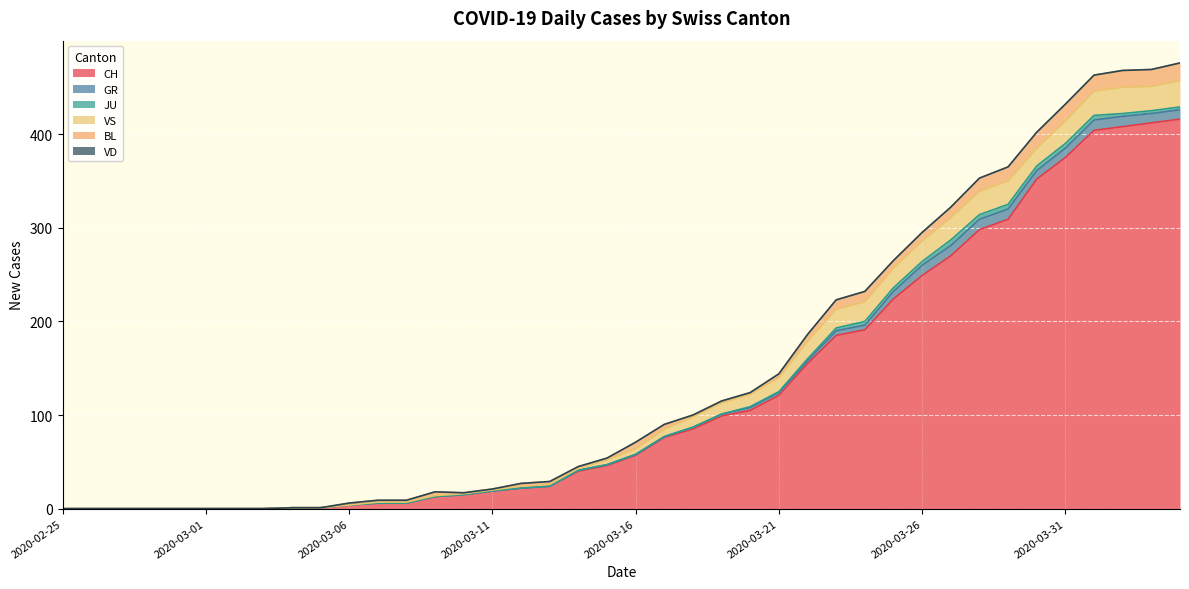

Does the chart display data point markers on the line(s)?

No